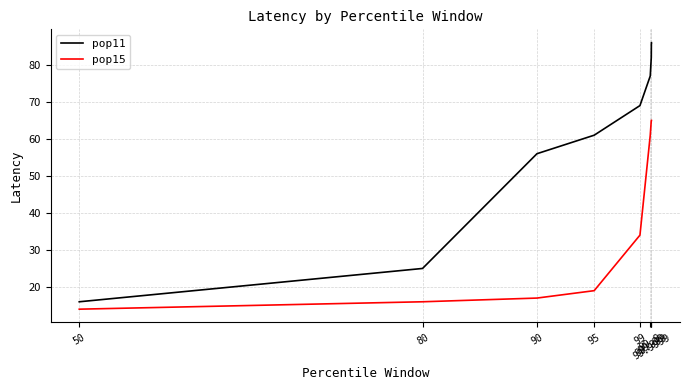

Which series changed the most between 90 and 99?

pop15